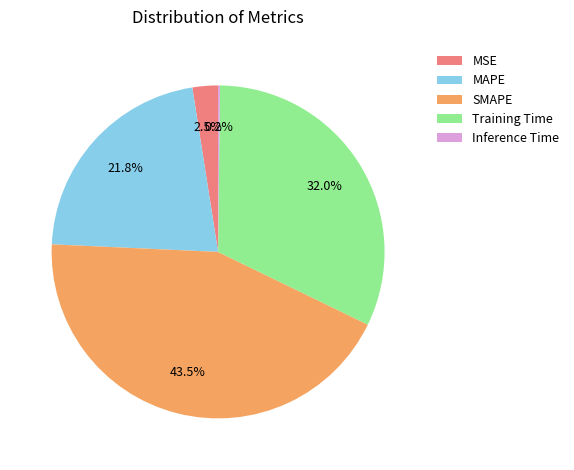

True or false: Training Time accounts for 32% of the total.

True